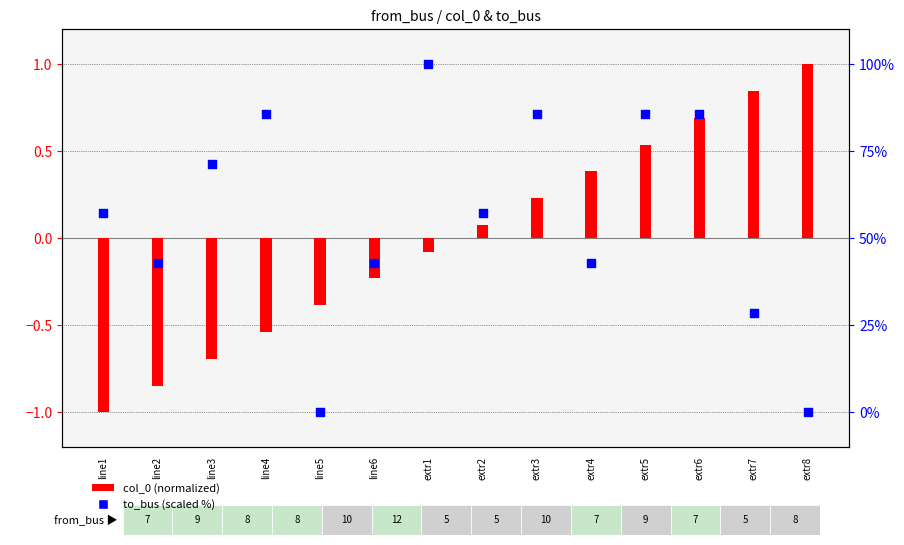

At how many categories does at least one series exceed 42?

11